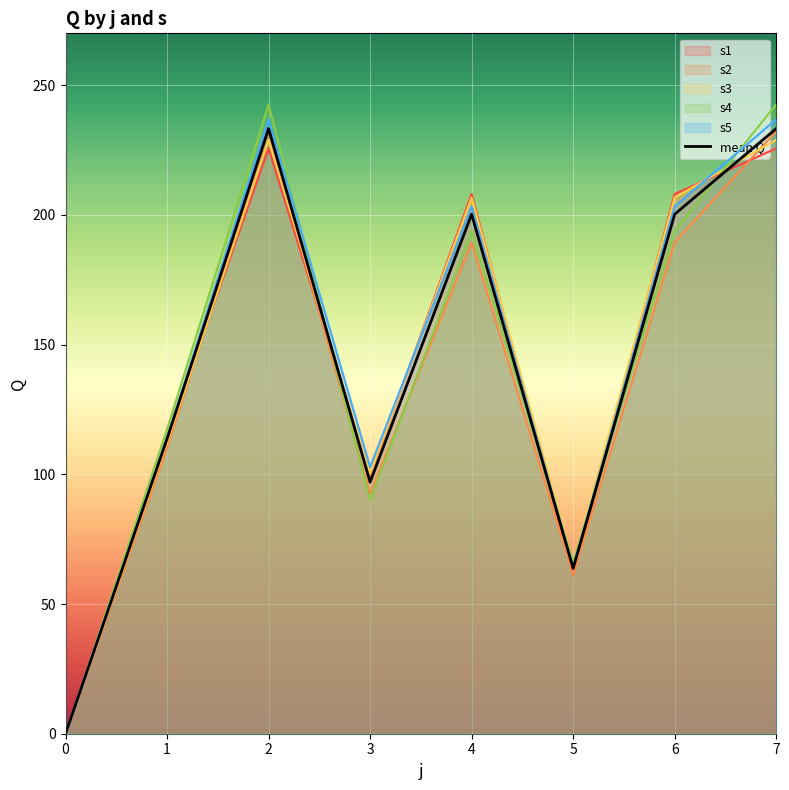

True or false: the data has more than 2 interior local peaks.

False